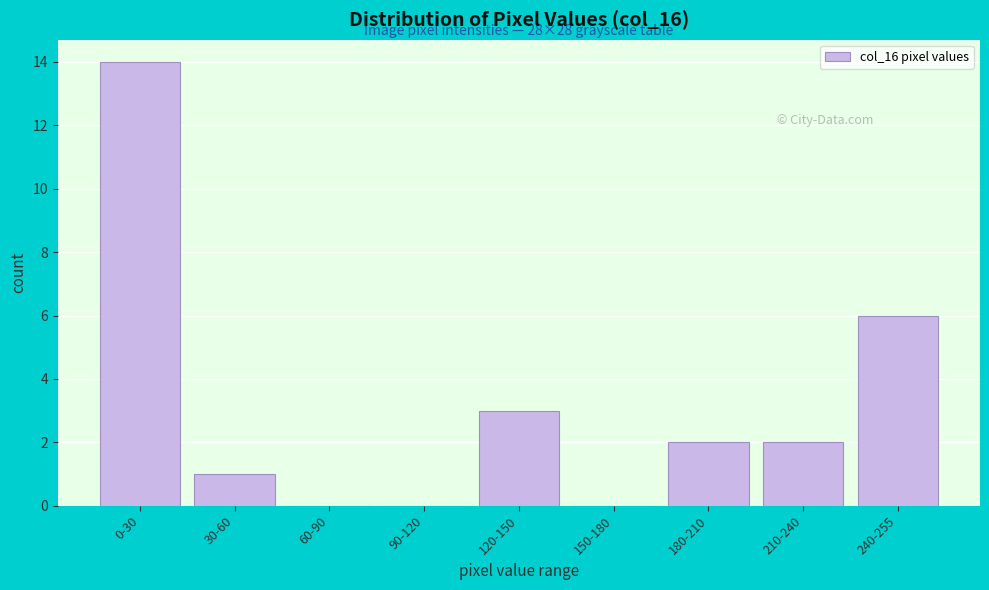

Reading left to right, list all the values displayed in this chart.

0-30=14	30-60=1	60-90=0	90-120=0	120-150=3	150-180=0	180-210=2	210-240=2	240-255=6